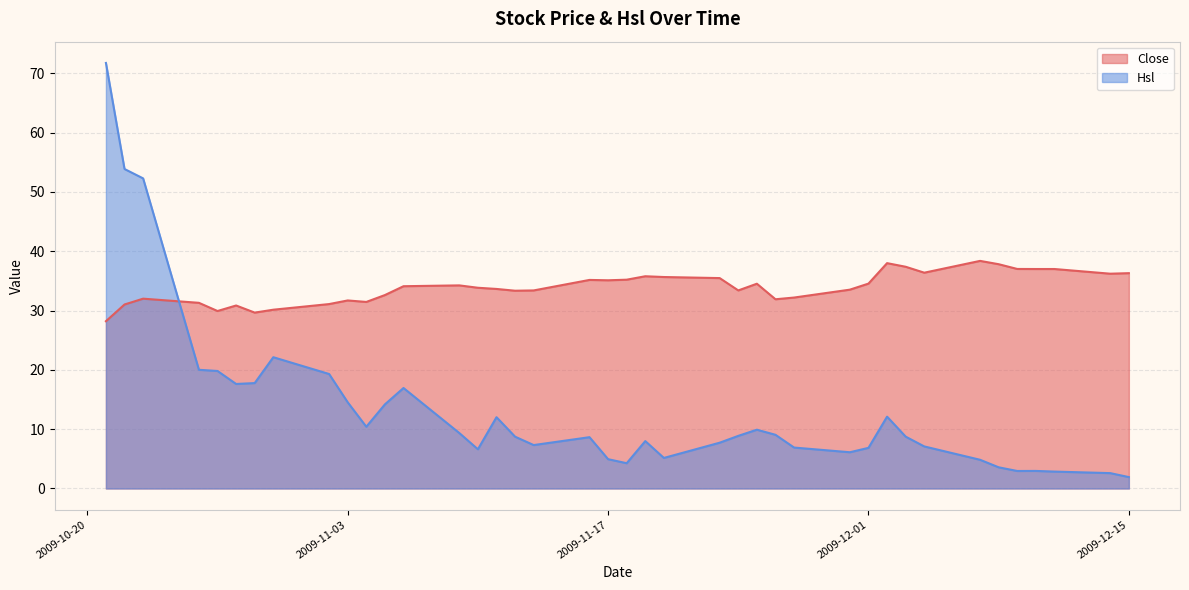

True or false: Close has a value of 54.4 at 2009-12-11.

False